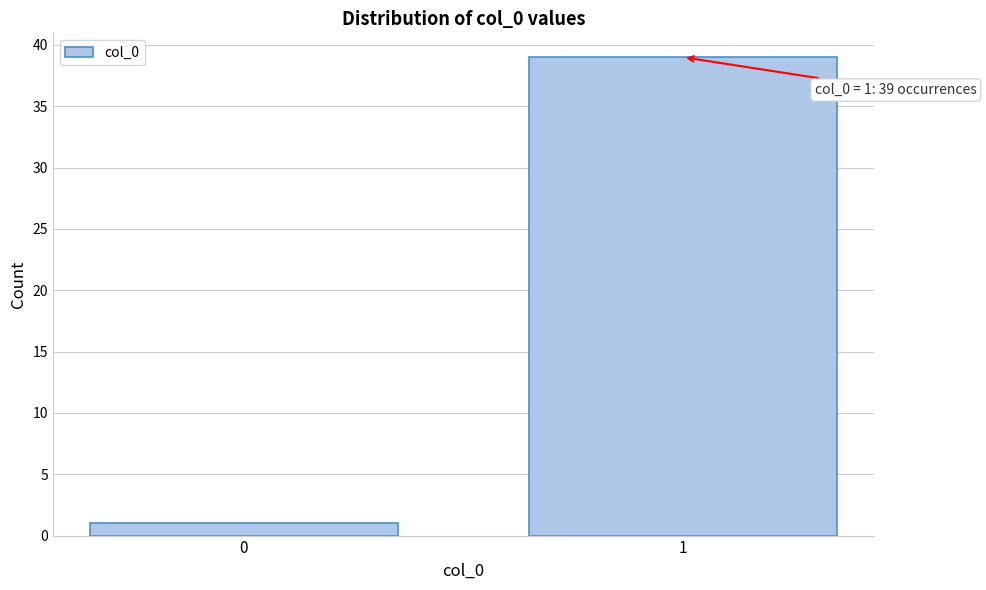

Reading left to right, list all the values displayed in this chart.

1	39